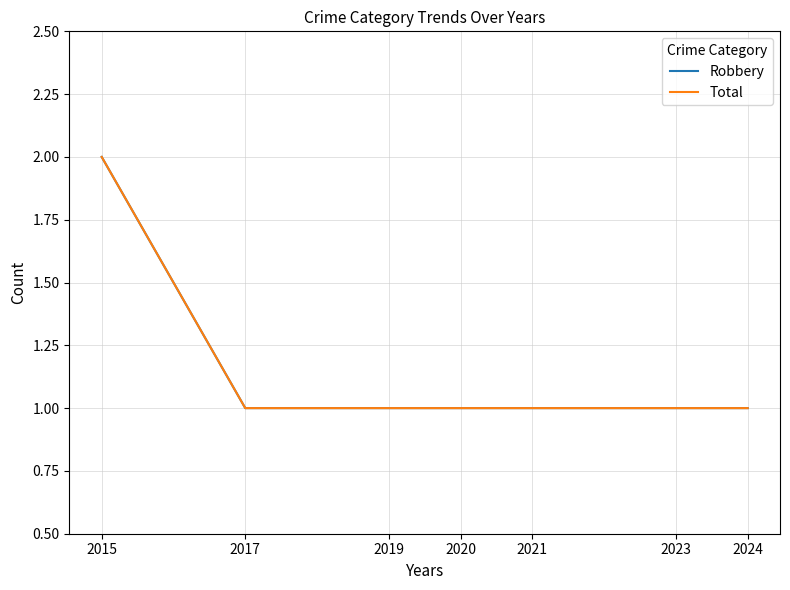

Does the chart have visible grid lines?

Yes